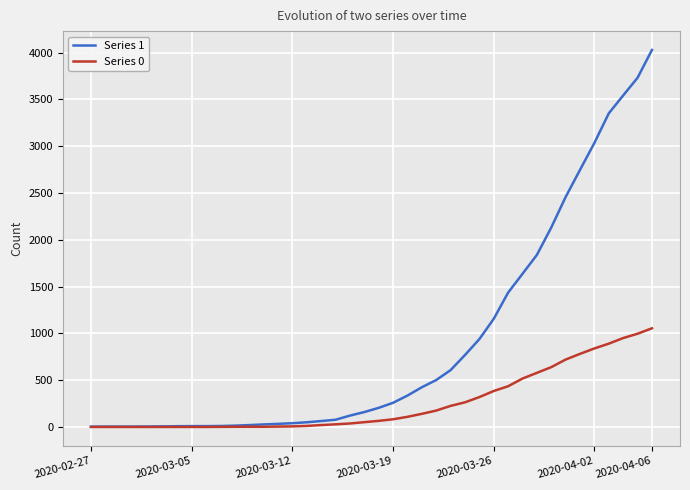

List the series in order of their overall mean, highest first.

Series 1, Series 0